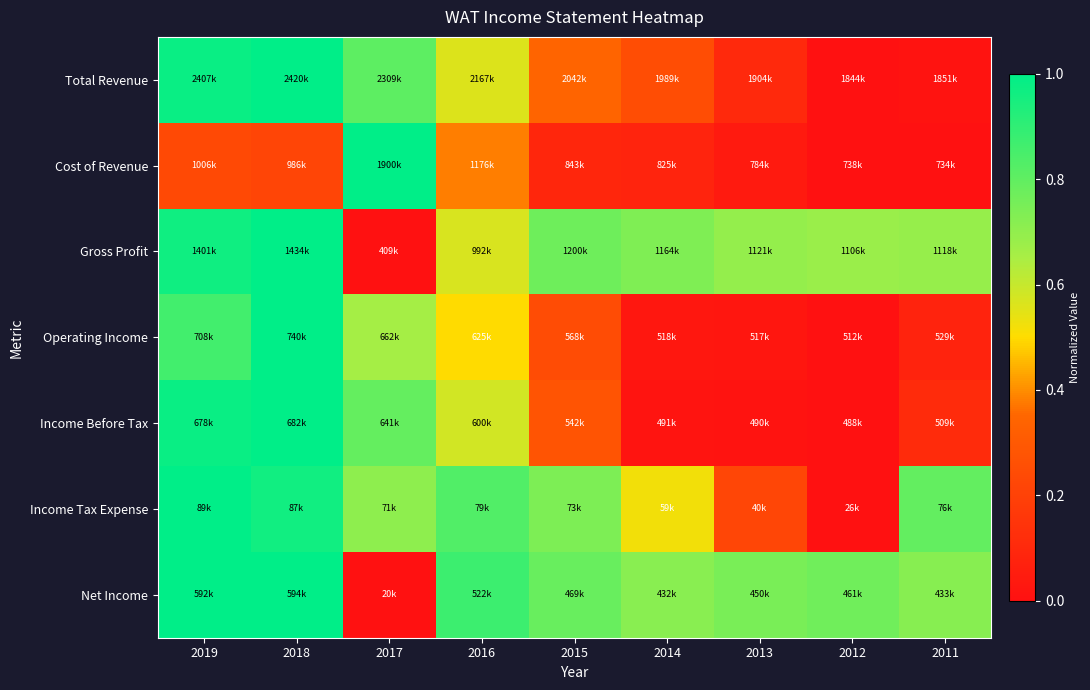

List the series in order of their peak value, lowest first.

Income Tax Expense, Income Before Tax, Operating Income, Total Revenue, Net Income, Gross Profit, Cost of Revenue